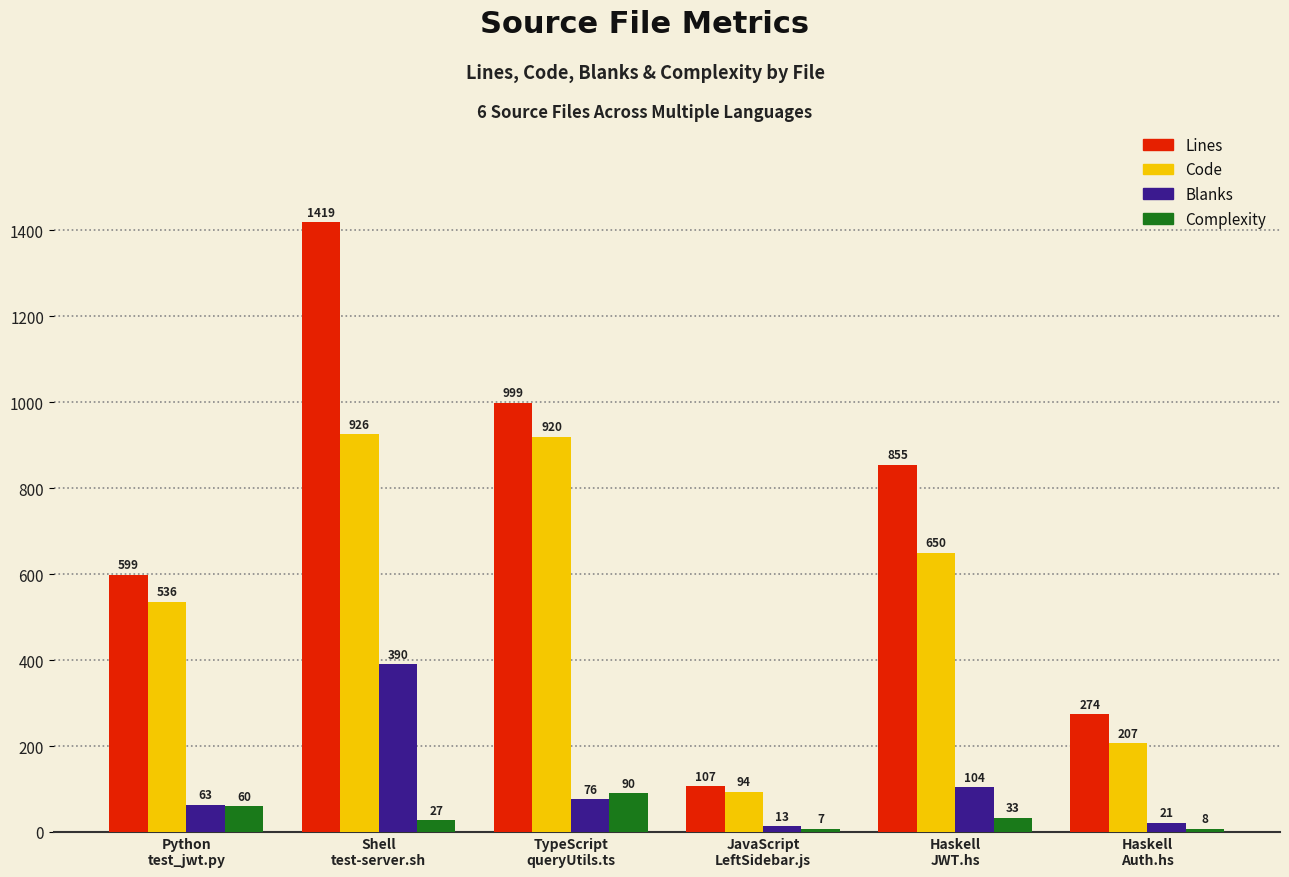

Between JavaScript
LeftSidebar.js and Haskell
JWT.hs, which series saw the biggest shift?

Lines